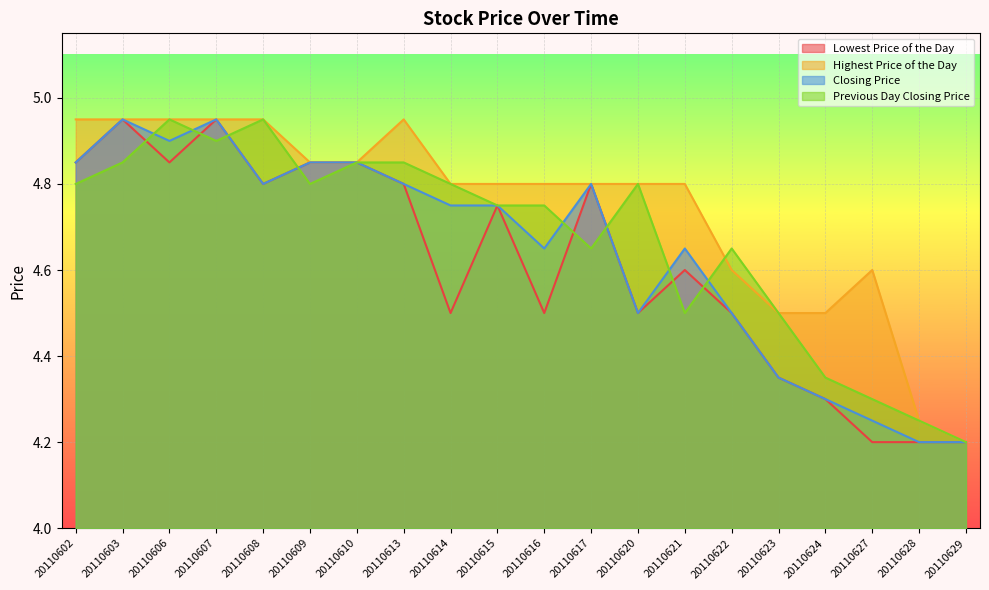

What is the value of the Highest Price of the Day point at the 17th from the left?

4.5